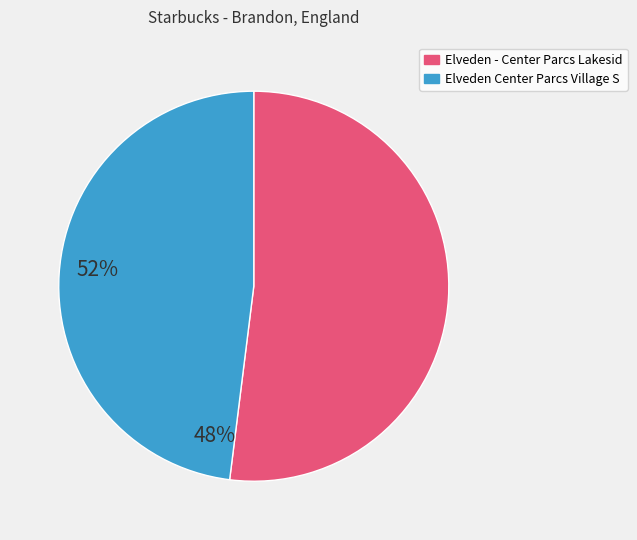

Count the number of slices in the pie.

2